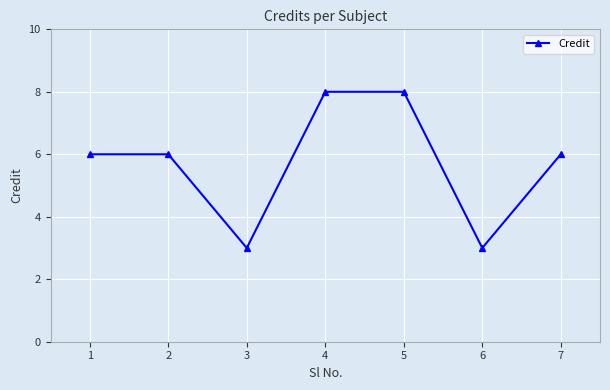

The chart shows a value of 2 at 3. True or false?

False